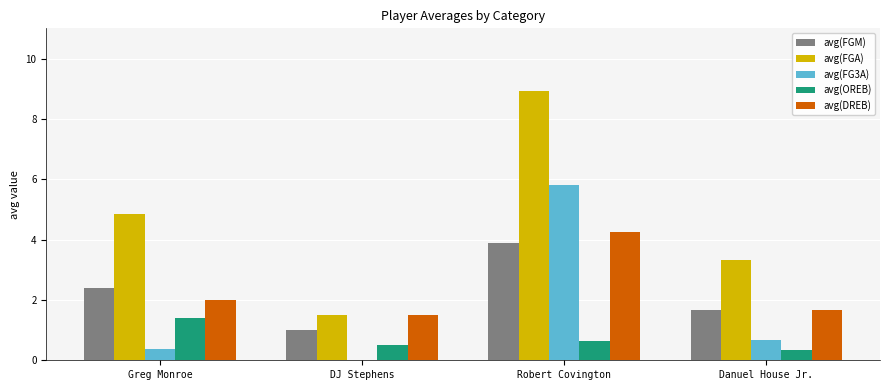

Which category has the highest value in the avg(DREB) series?

Robert Covington